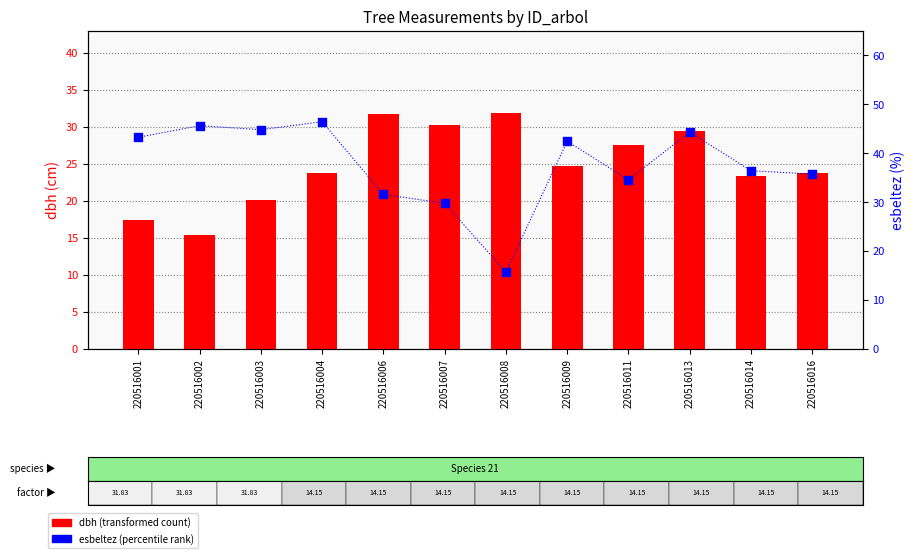

Which series reaches the minimum Y coordinate?

dbh